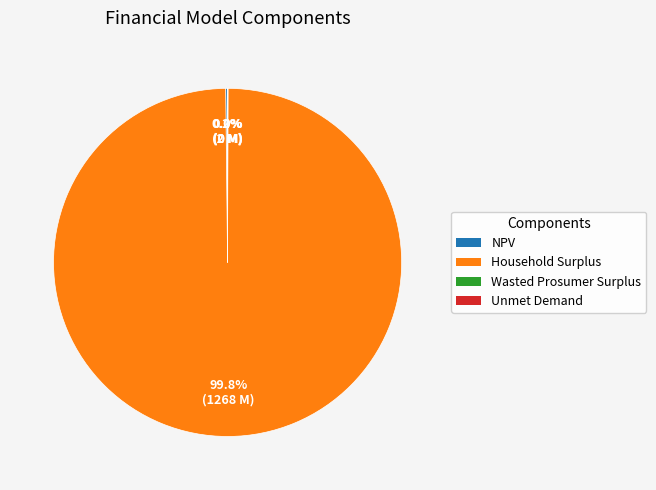

The Household Surplus slice represents 100% of the pie. True or false?

True